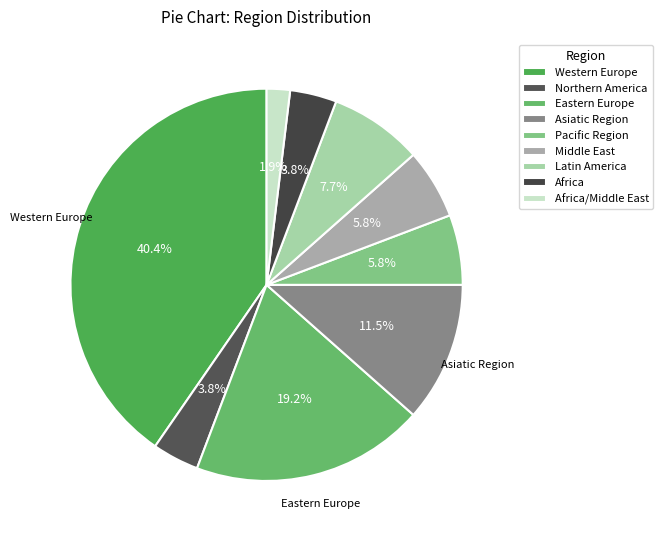

Does Pacific Region account for over 50% of the chart?

No